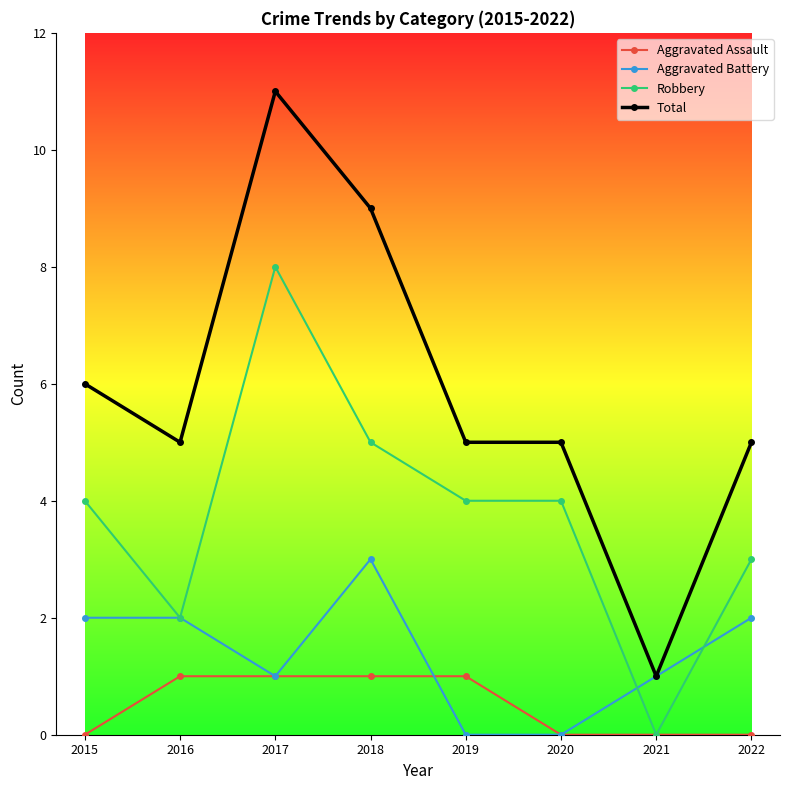

Reading left to right, what are all the values shown in this chart?

Aggravated Assault: 0	1	1	1	1	0	0	0
Aggravated Battery: 2	2	1	3	0	0	1	2
Robbery: 4	2	8	5	4	4	0	3
Total: 6	5	11	9	5	5	1	5